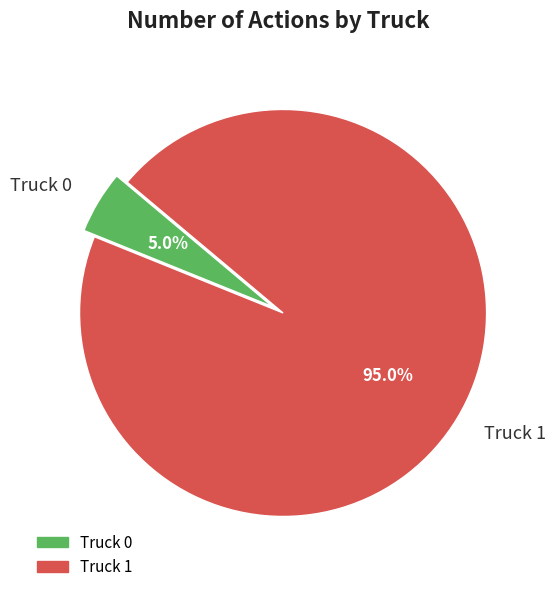

How many slices are in this pie chart?

2